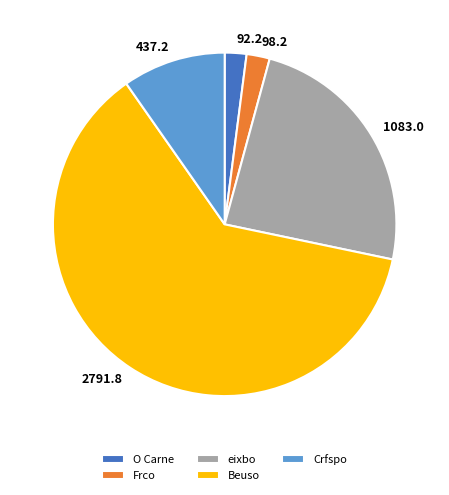

Approximately how many times larger is the value at Frco compared to eixbo?

0.1